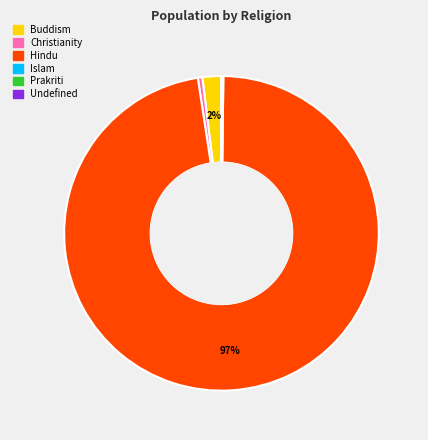

To the nearest percent, what is the average slice percentage?

17%